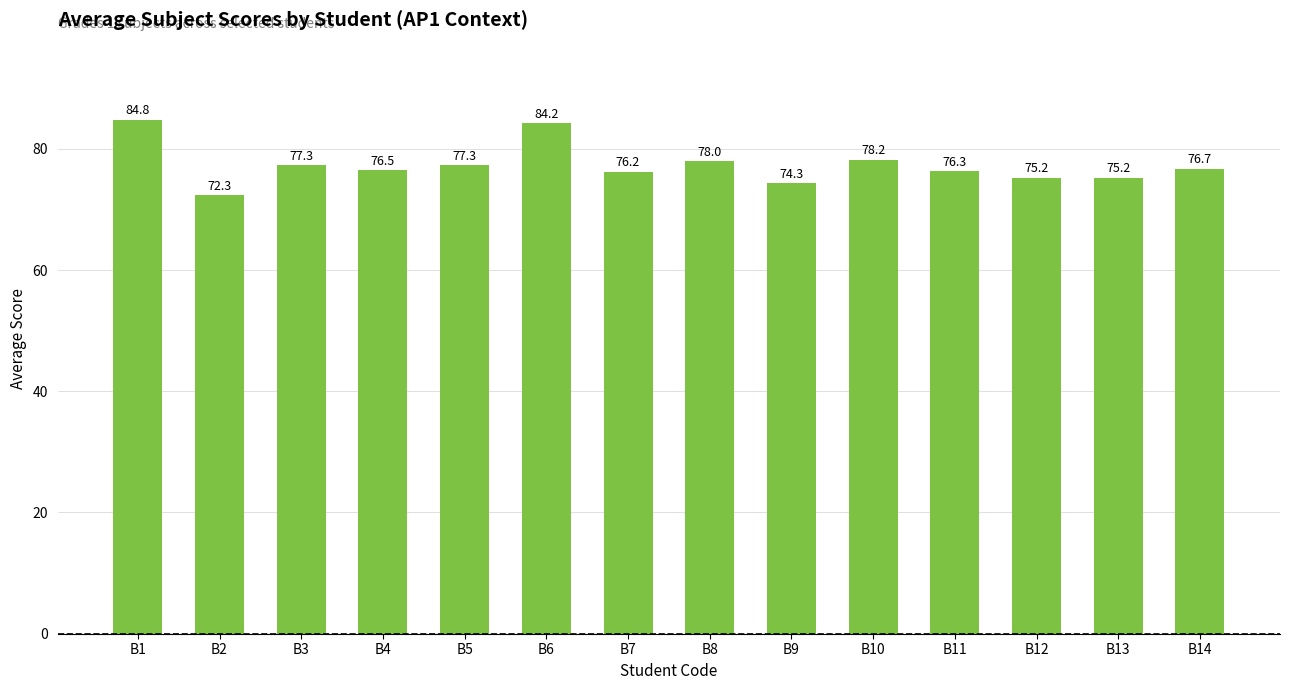

What is the value of the 2nd bar from the left?

72.3